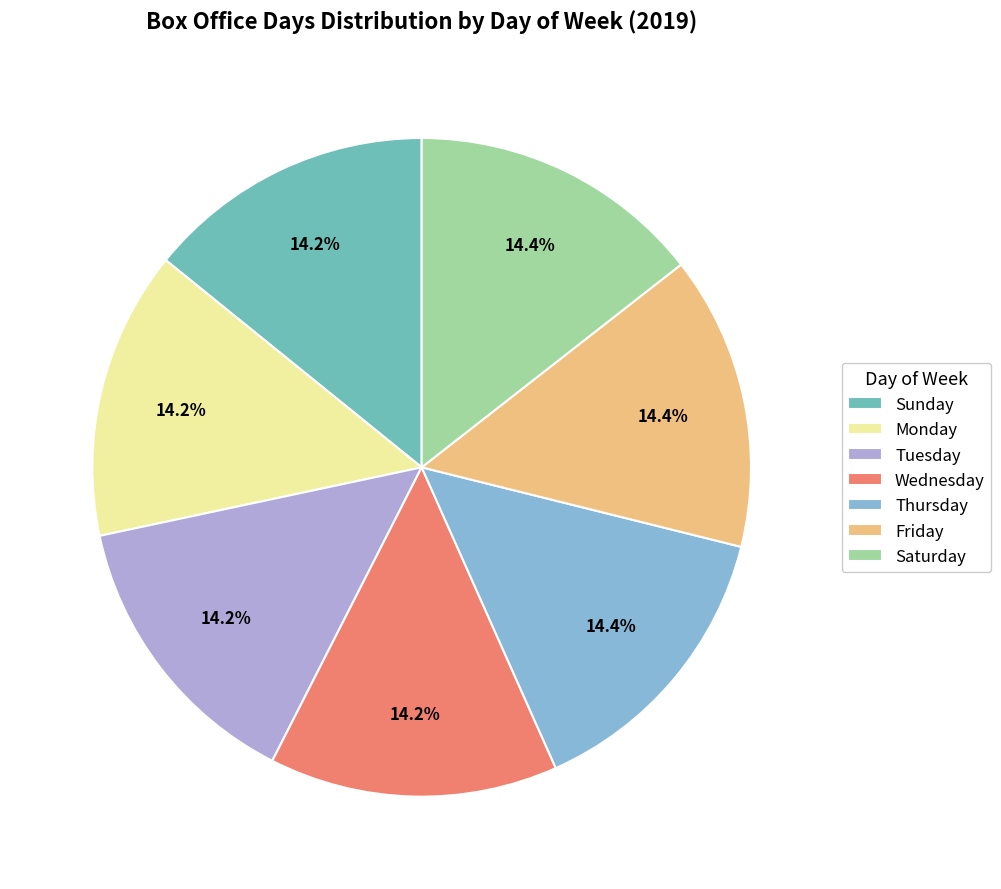

What is the total percentage of Monday and Friday?

28.6%